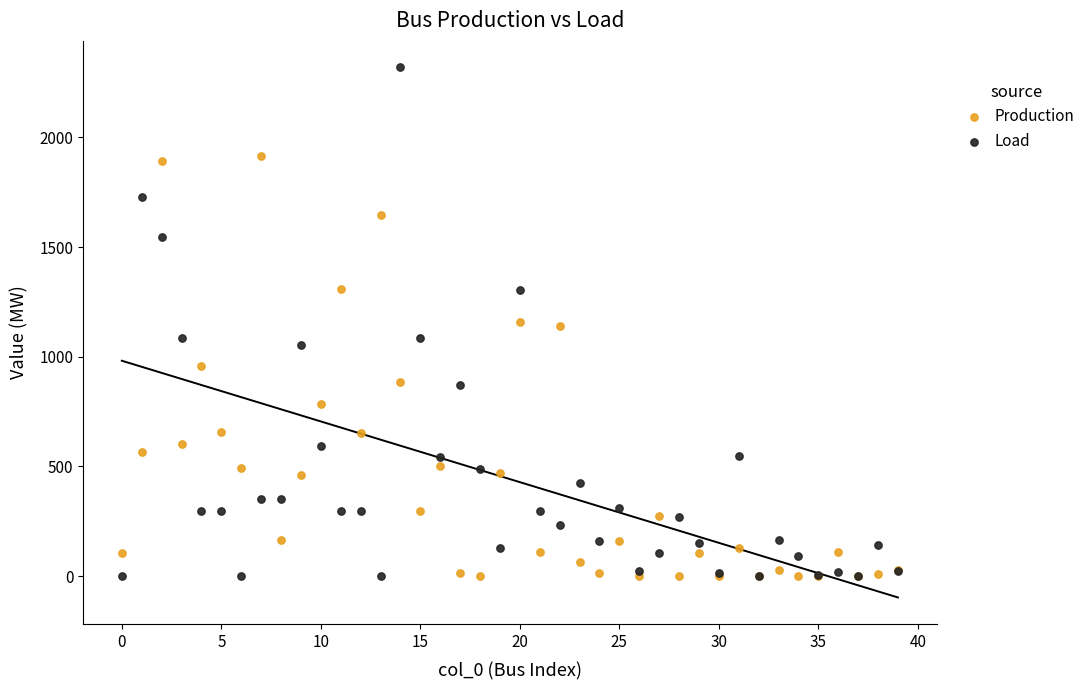

Which series has the widest spread of Y values?

Load